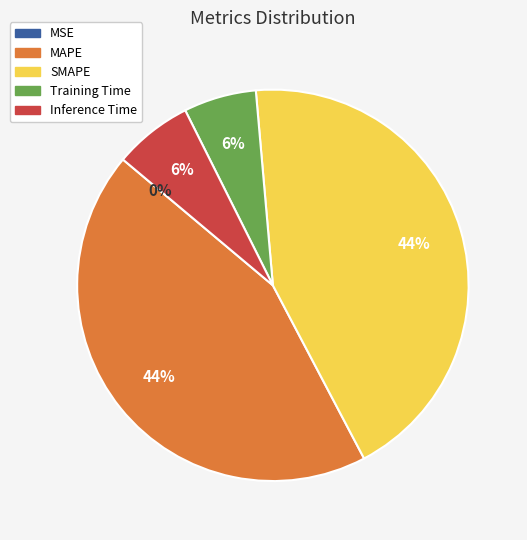

Does any single category account for the majority?

No